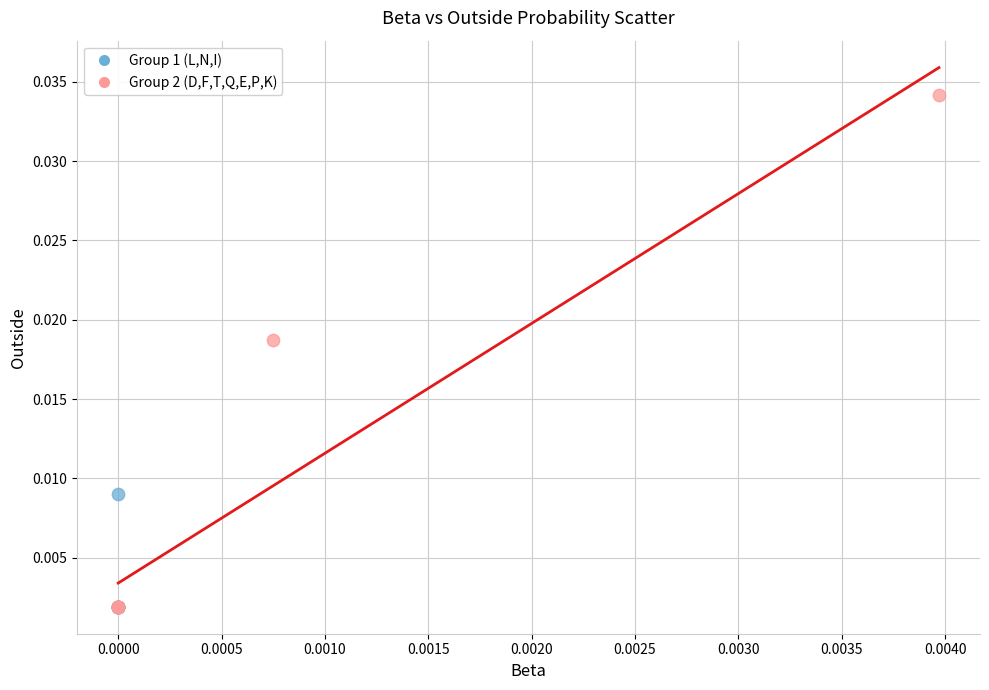

Which series has the widest spread of Y values?

Group 2 (D,F,T,Q,E,P,K)